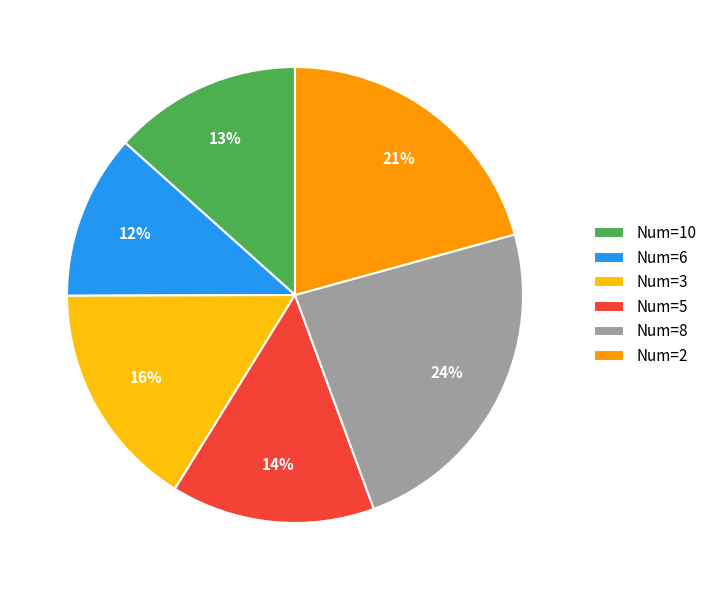

Is it true that Num=3 is 16% of the pie?

True